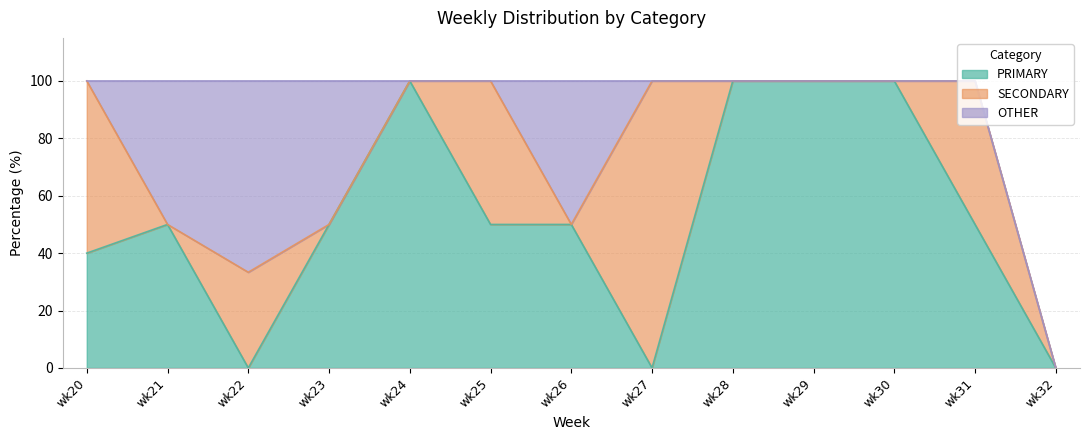

Which series has the widest spread of values?

PRIMARY